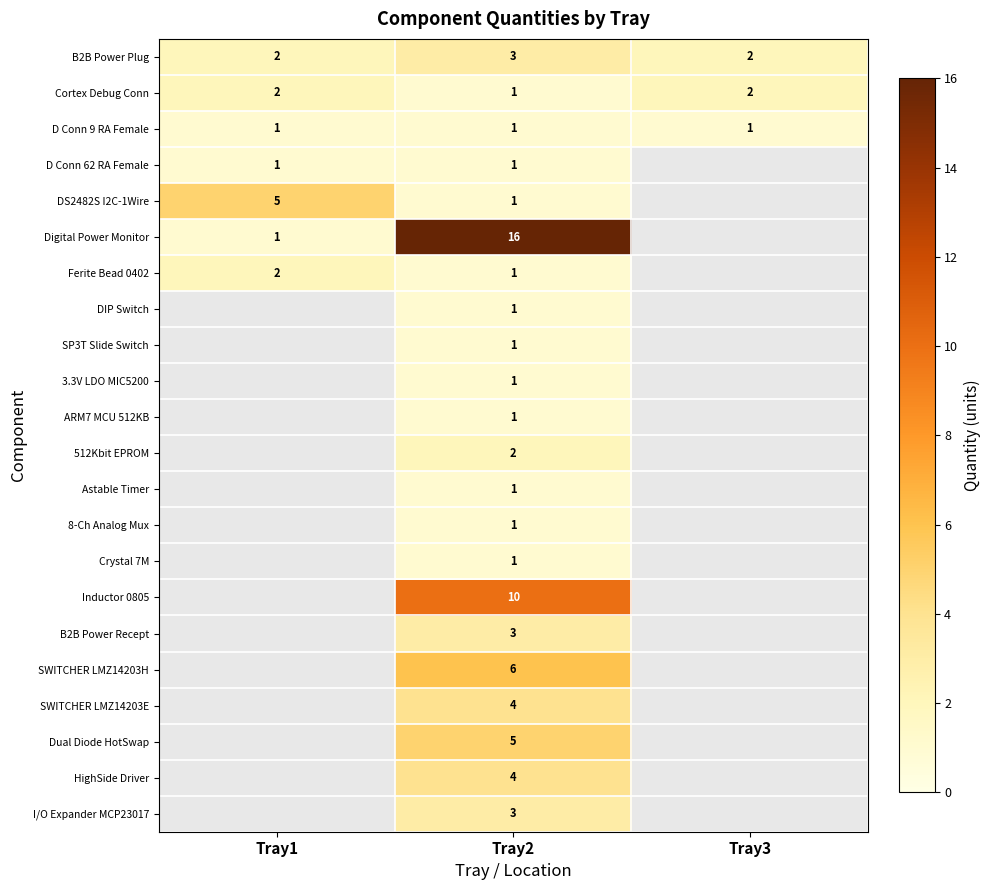

Is it true that HighSide Driver equals 7 at Tray2?

False